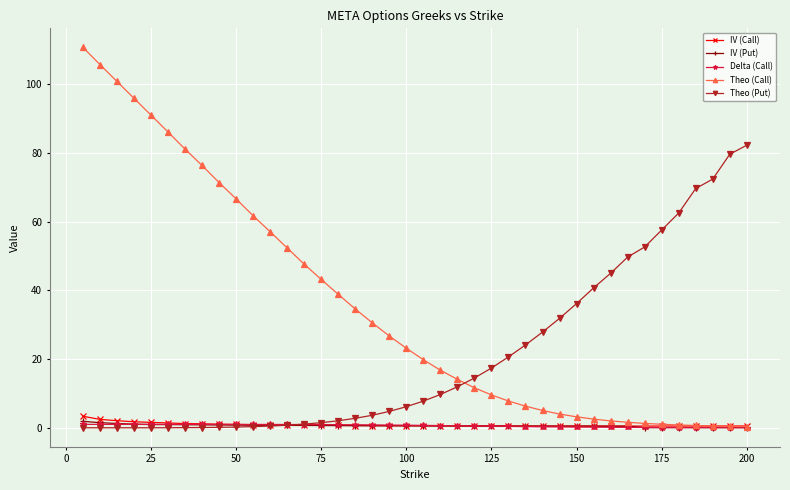

Which series has the widest spread of values?

Theo (Call)